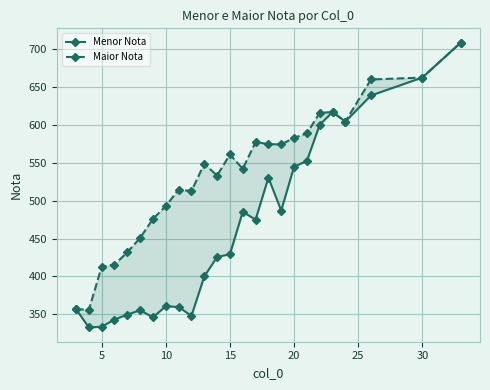

What are all the series names shown in the legend?

Menor Nota, Maior Nota